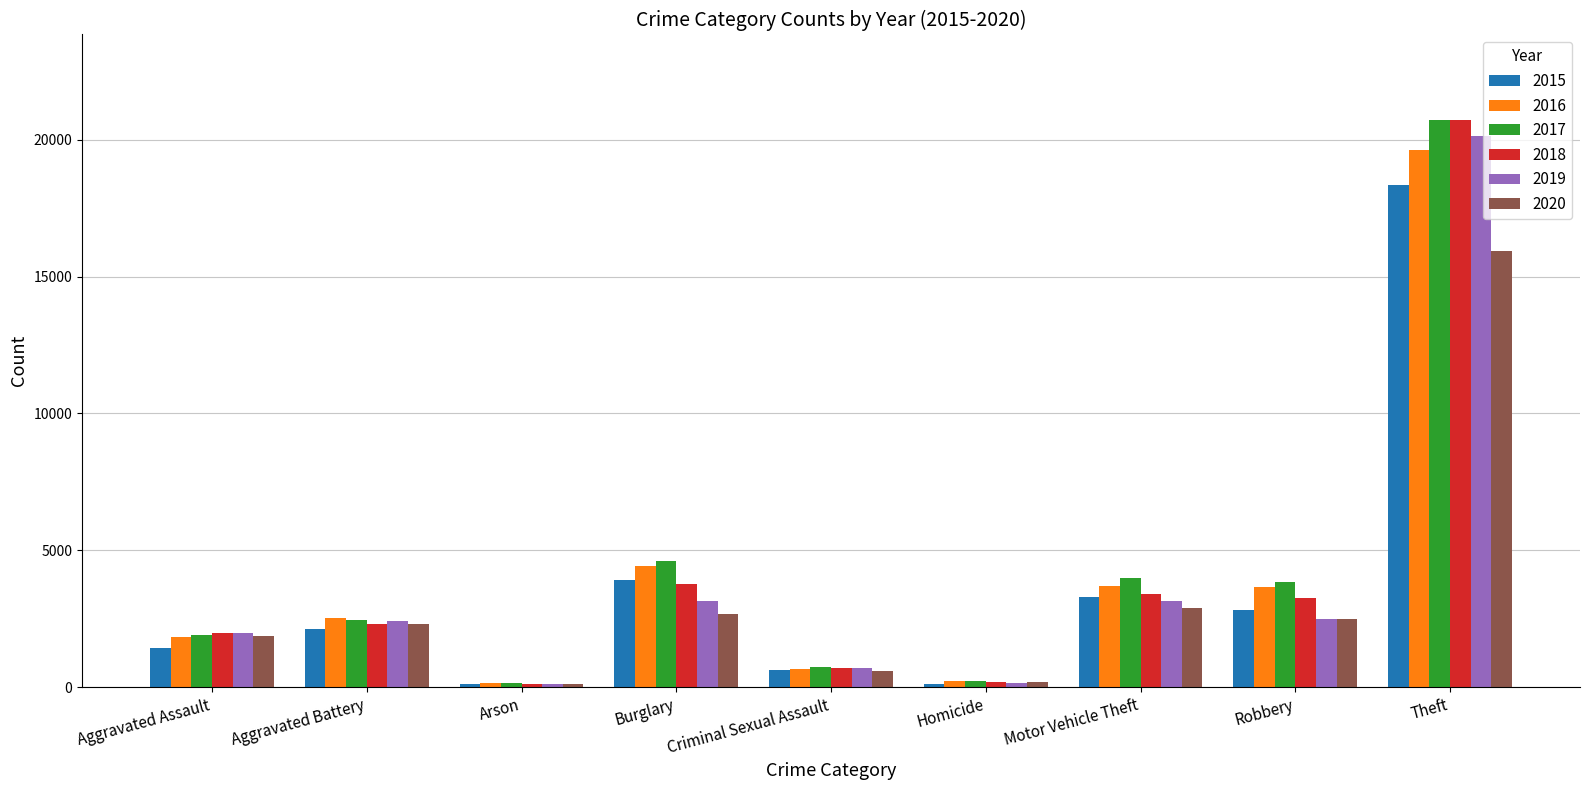

What position from the left is Arson?

3